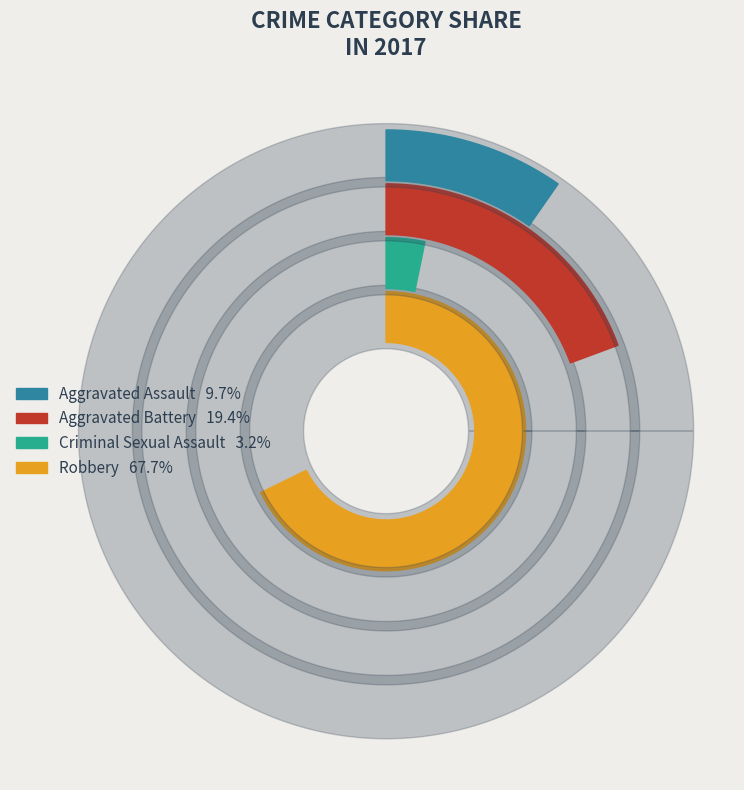

To the nearest percent, what portion does Aggravated Battery represent?

19%